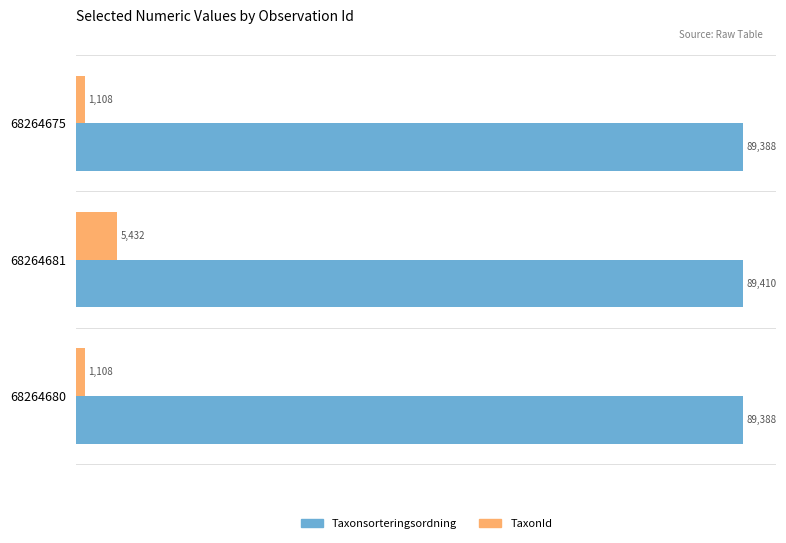

What are all the series names shown in the legend?

Taxonsorteringsordning, TaxonId